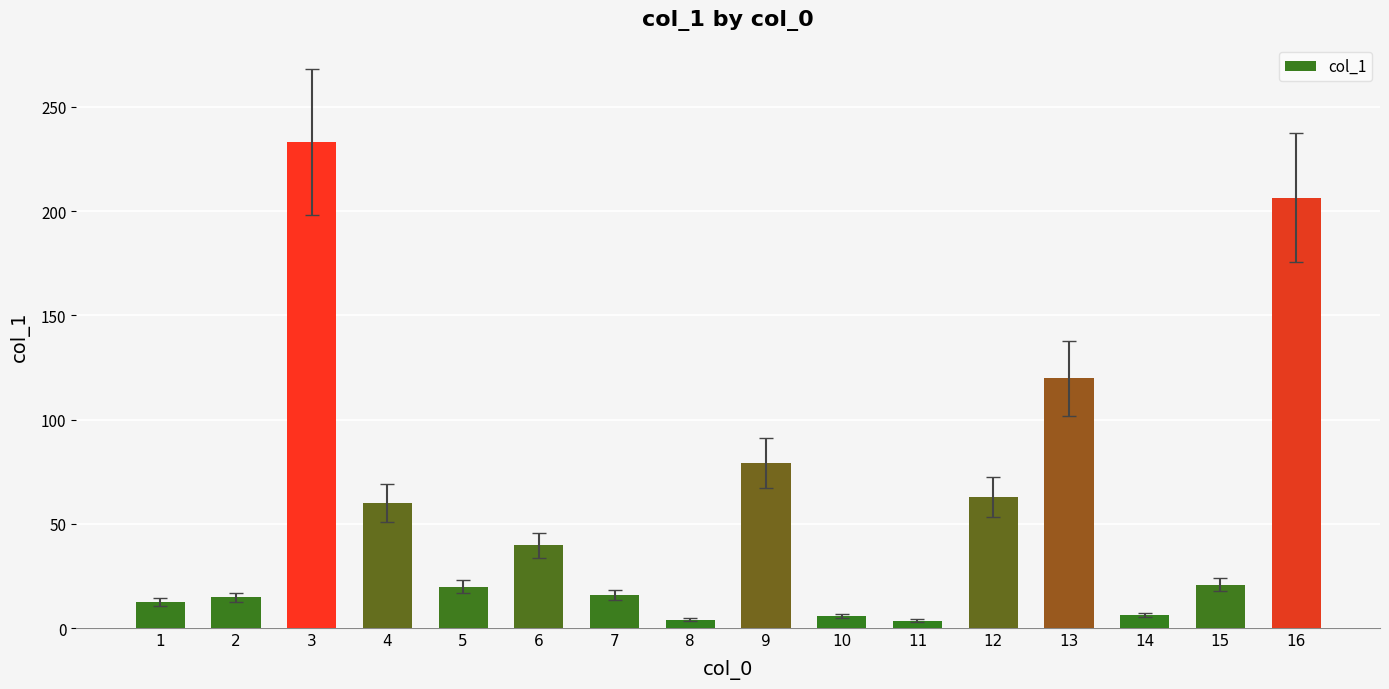

How many data points does each series have?

16